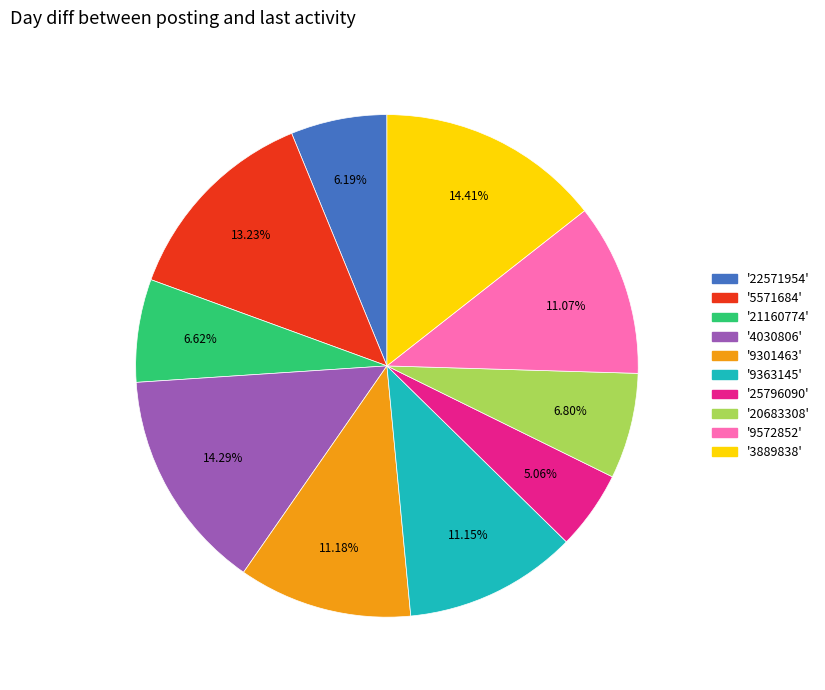

Does any single category account for the majority?

No